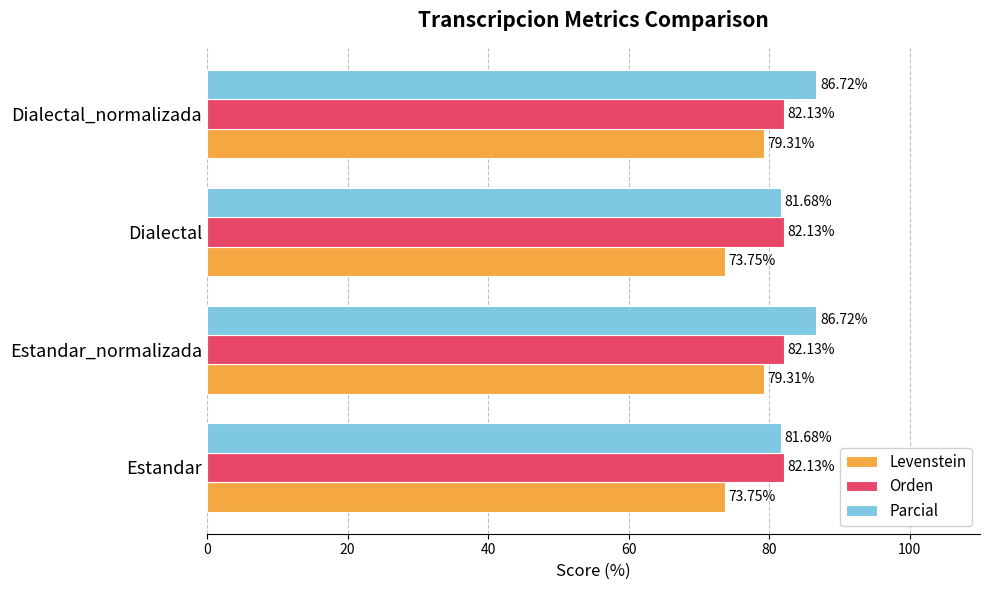

What is the sum of all Orden values?

328.5